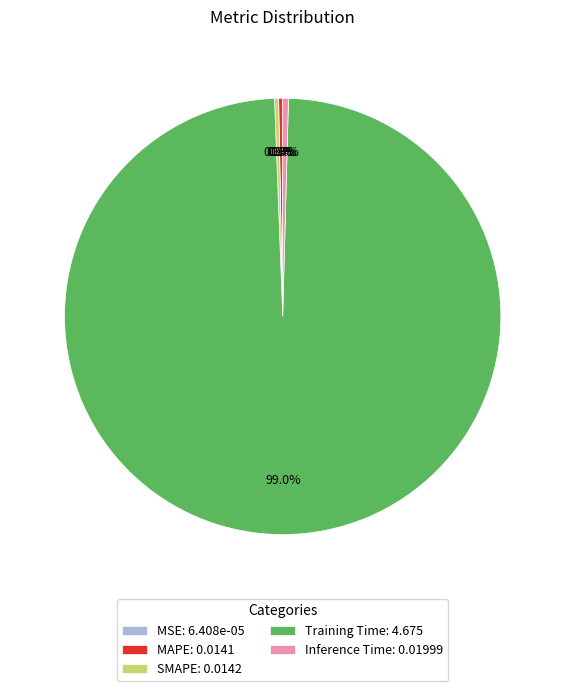

Is it true that Inference Time is 0% of the pie?

True